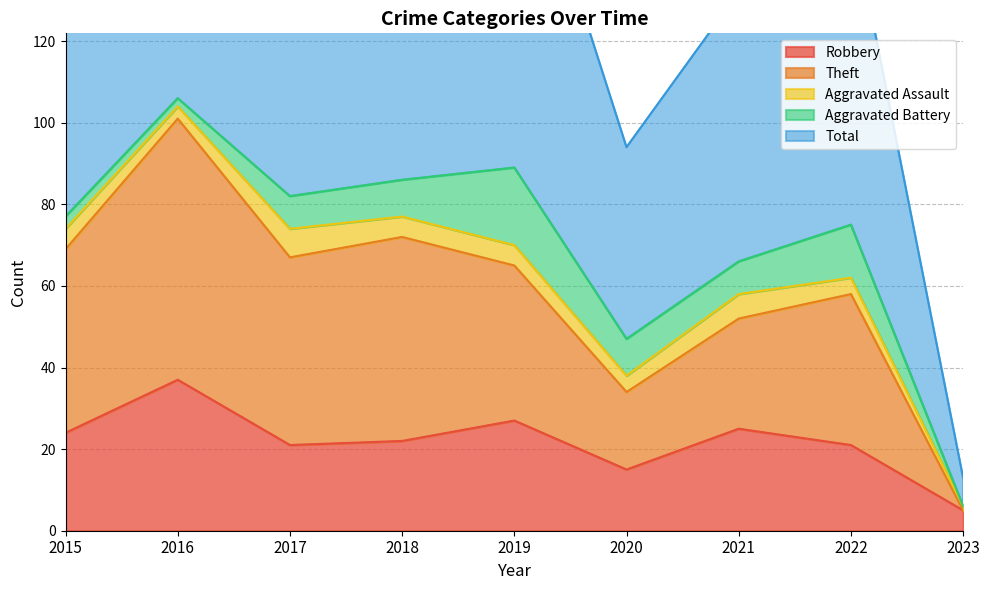

True or false: Theft and Total cross at least once.

False